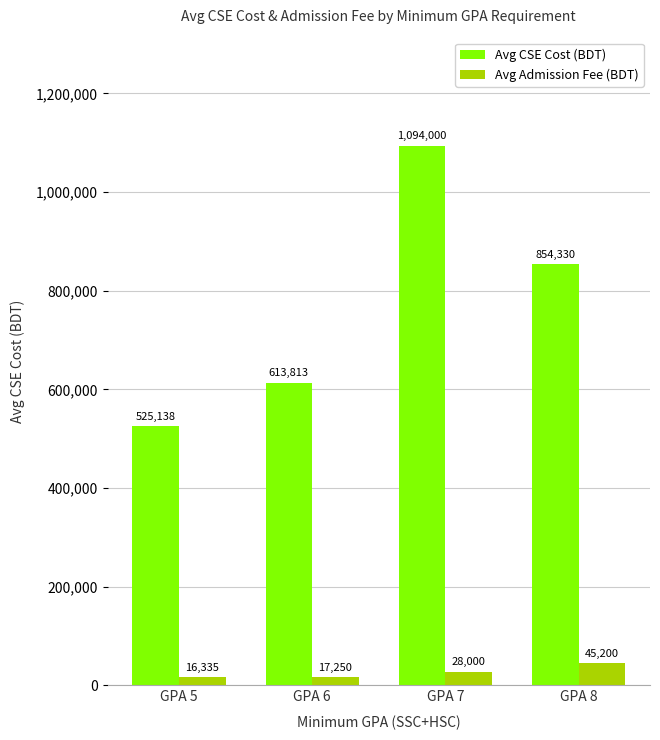

What is the greatest value displayed?

1094000